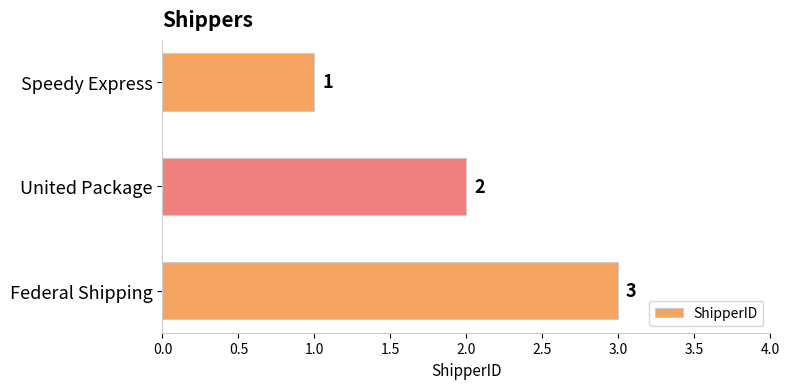

The chart shows a value of 3 at Federal Shipping. True or false?

True